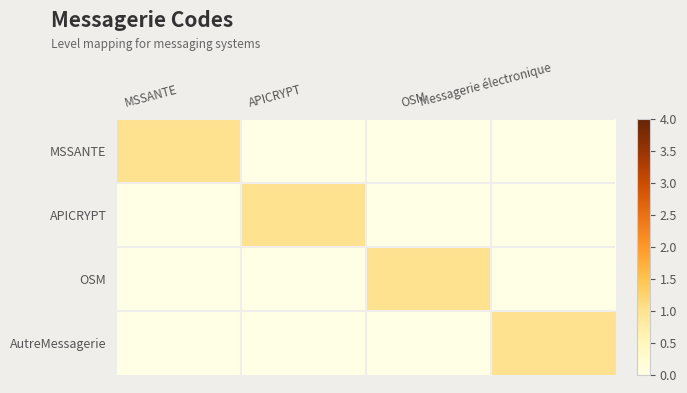

Between APICRYPT and Messagerie électronique, which series saw the biggest shift?

APICRYPT